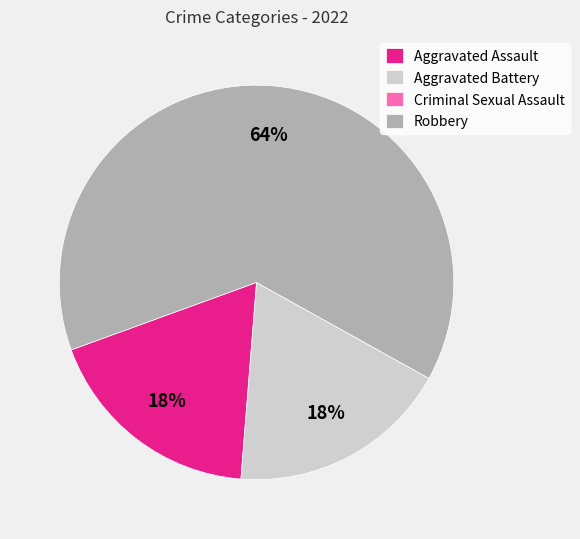

Which slice is the largest?

Robbery